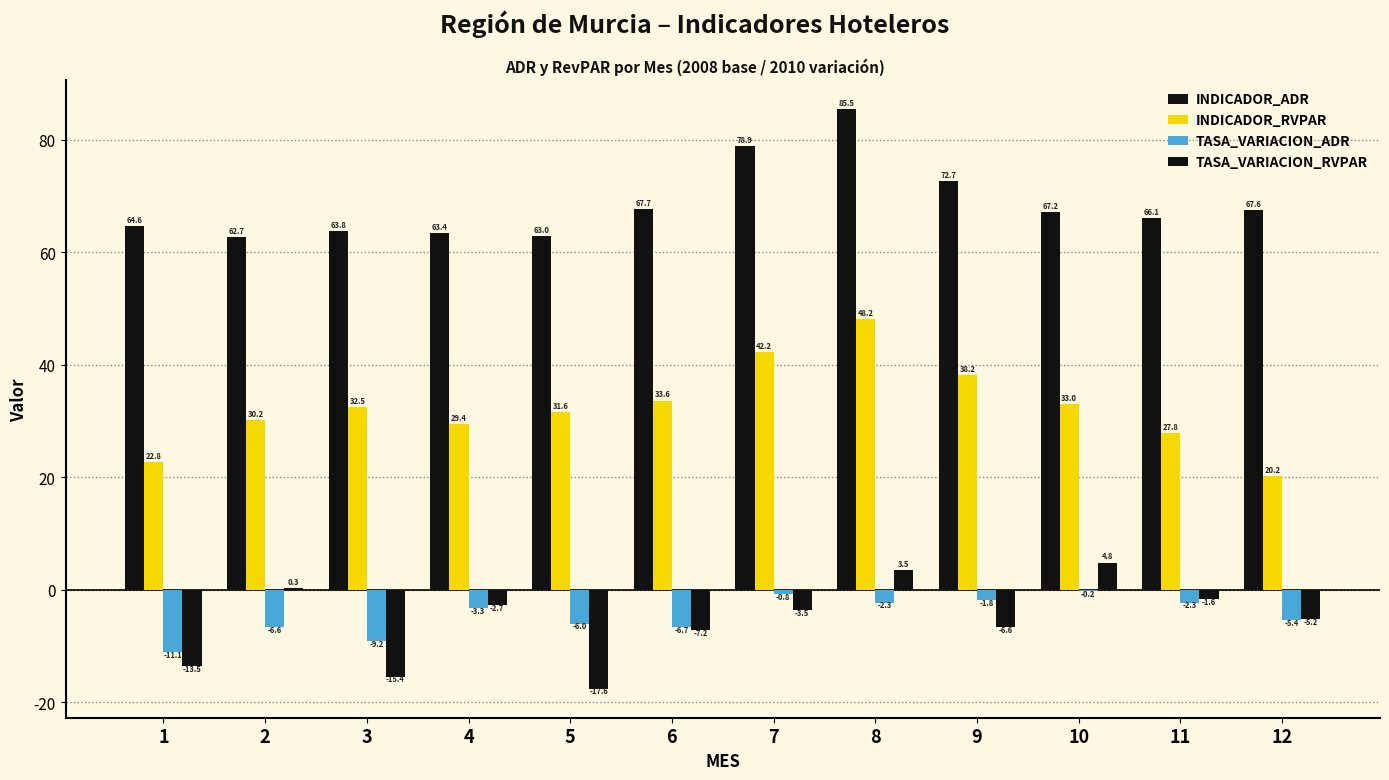

Reading right to left, extract all data points from this chart.

INDICADOR_ADR: 12=67.6	11=66.1	10=67.2	9=72.7	8=85.5	7=78.9	6=67.7	5=63.0	4=63.4	3=63.8	2=62.7	1=64.6
INDICADOR_RVPAR: 12=20.2	11=27.8	10=33.0	9=38.2	8=48.2	7=42.2	6=33.6	5=31.6	4=29.4	3=32.5	2=30.2	1=22.8
TASA_VARIACION_ADR: 12=-5.4	11=-2.3	10=-0.2	9=-1.8	8=-2.3	7=-0.8	6=-6.7	5=-6.0	4=-3.3	3=-9.2	2=-6.6	1=-11.1
TASA_VARIACION_RVPAR: 12=-5.2	11=-1.6	10=4.8	9=-6.6	8=3.5	7=-3.5	6=-7.2	5=-17.6	4=-2.7	3=-15.4	2=0.3	1=-13.5